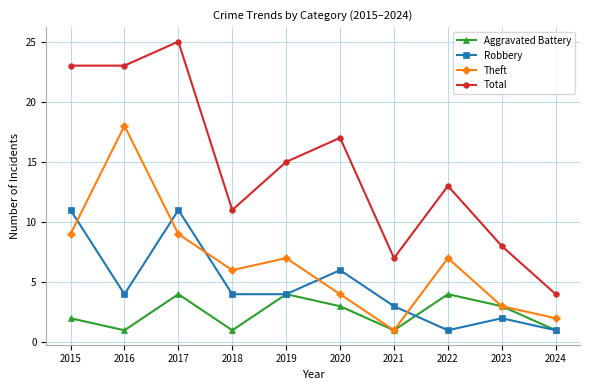

True or false: Total has more than 1 interior local peaks.

True